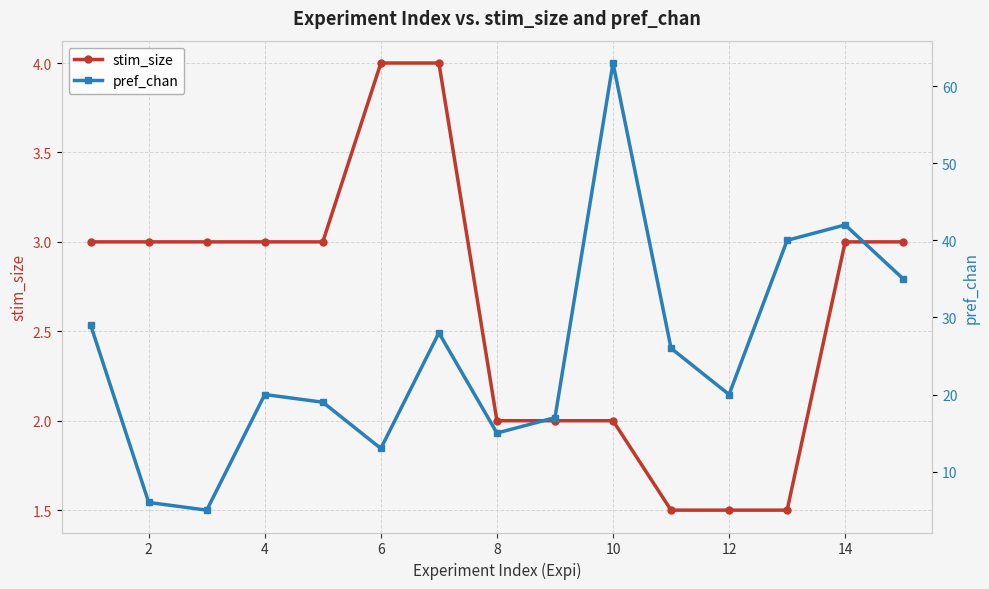

How many interior local valleys does the pref_chan series have?

4